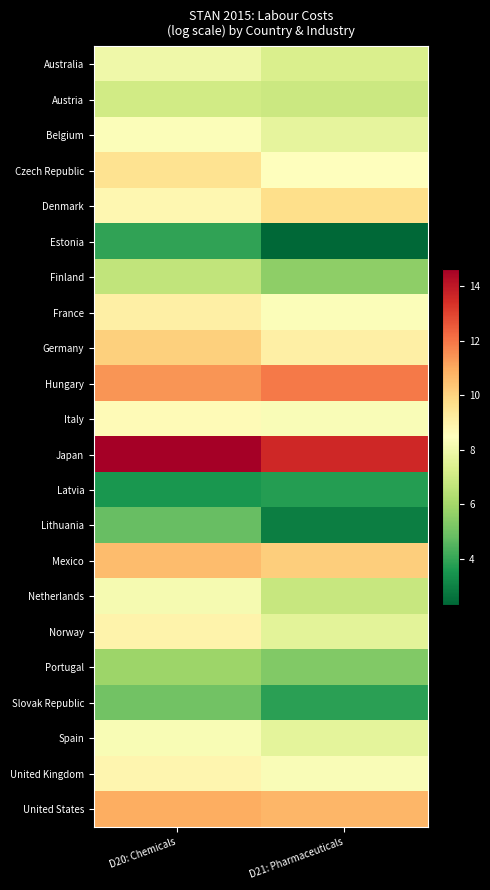

How many series are shown in this chart?

22